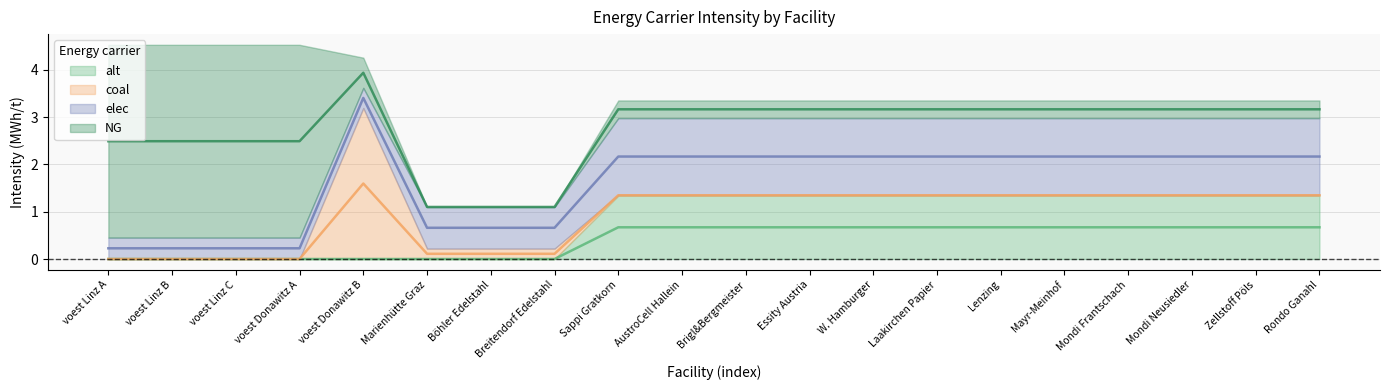

Rank the series by their maximum value, from highest to lowest.

NG, coal, elec, alt